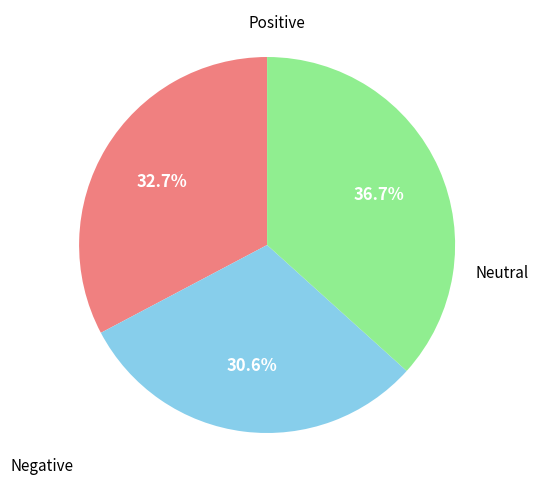

Does any single category account for the majority?

No